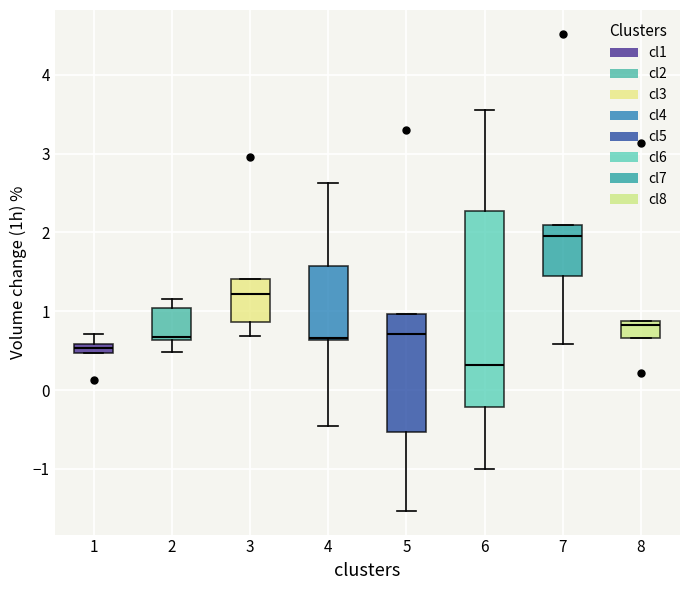

Which box is the tallest, from its lower edge to its upper edge?

6